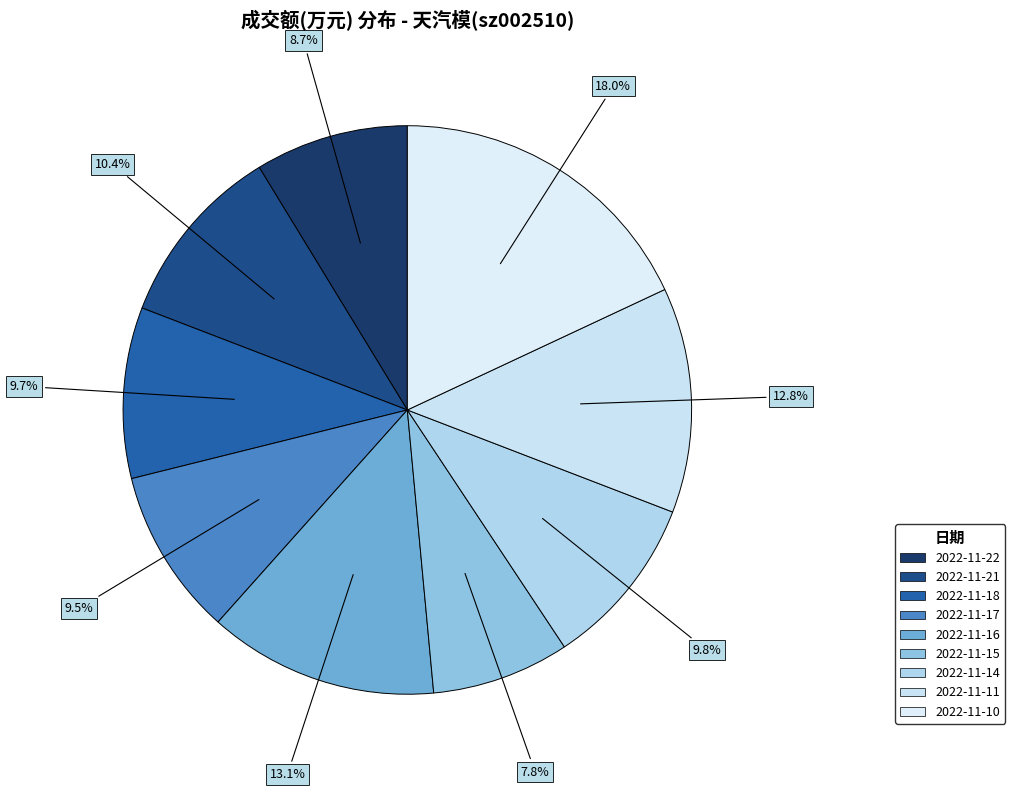

What portion of the pie excludes 2022-11-22?

91.3%